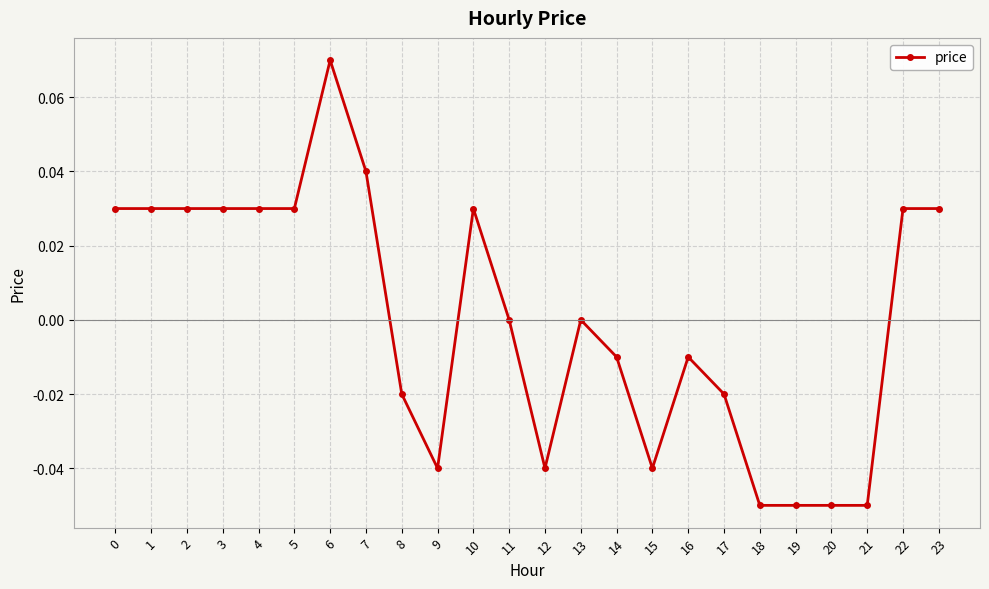

The chart shows a value of -0.0 at 8. True or false?

True